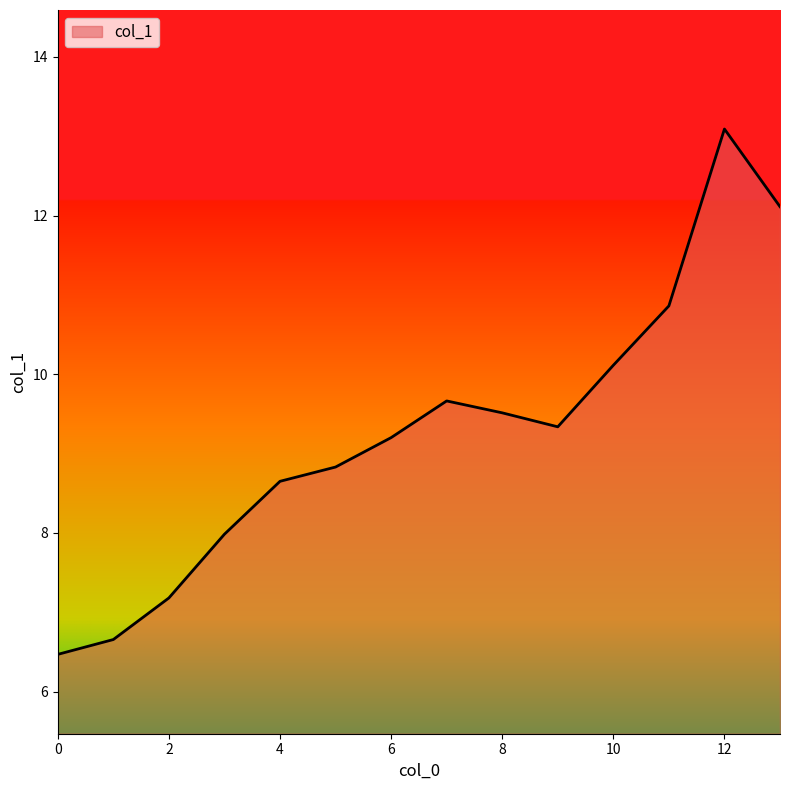

What is the minimum value shown in the chart?

6.5